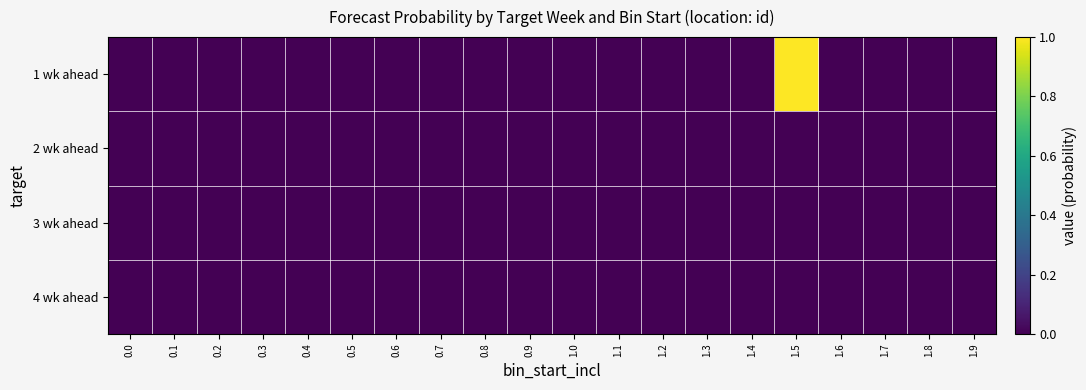

Which series has the widest spread of values?

1 wk ahead